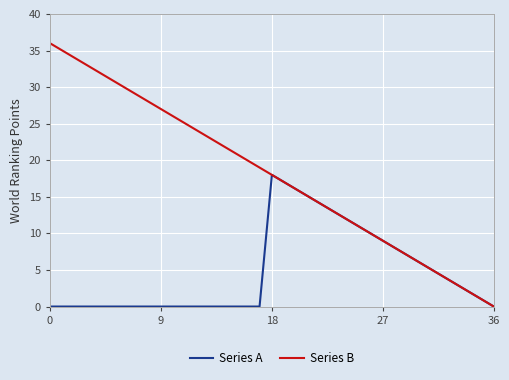

Which series has the largest total across all categories?

Series B